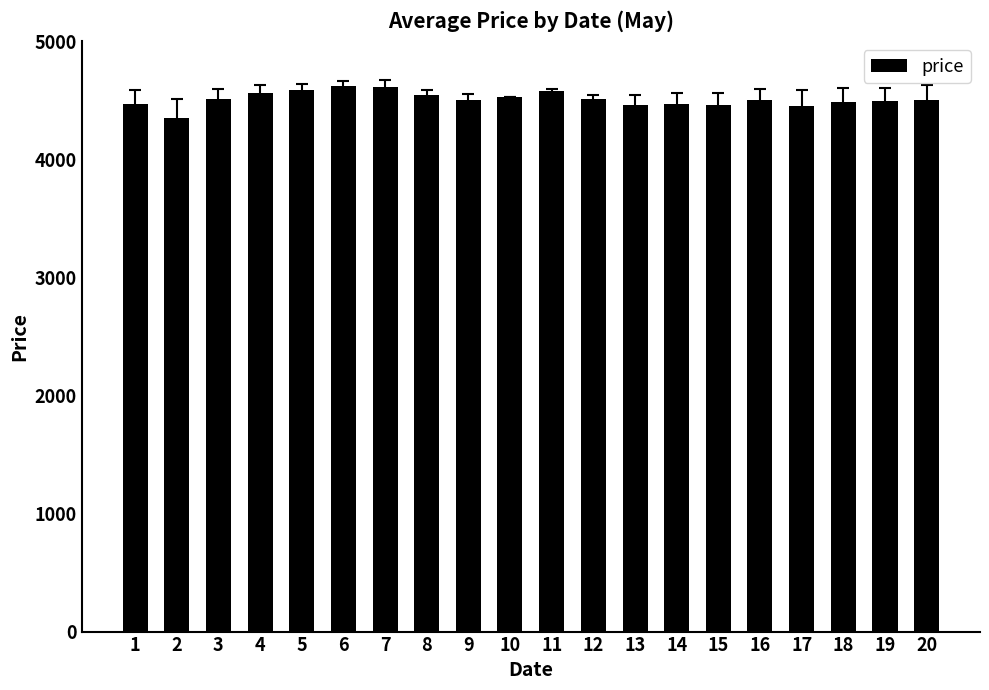

At which label does the data first exceed 4505?

3